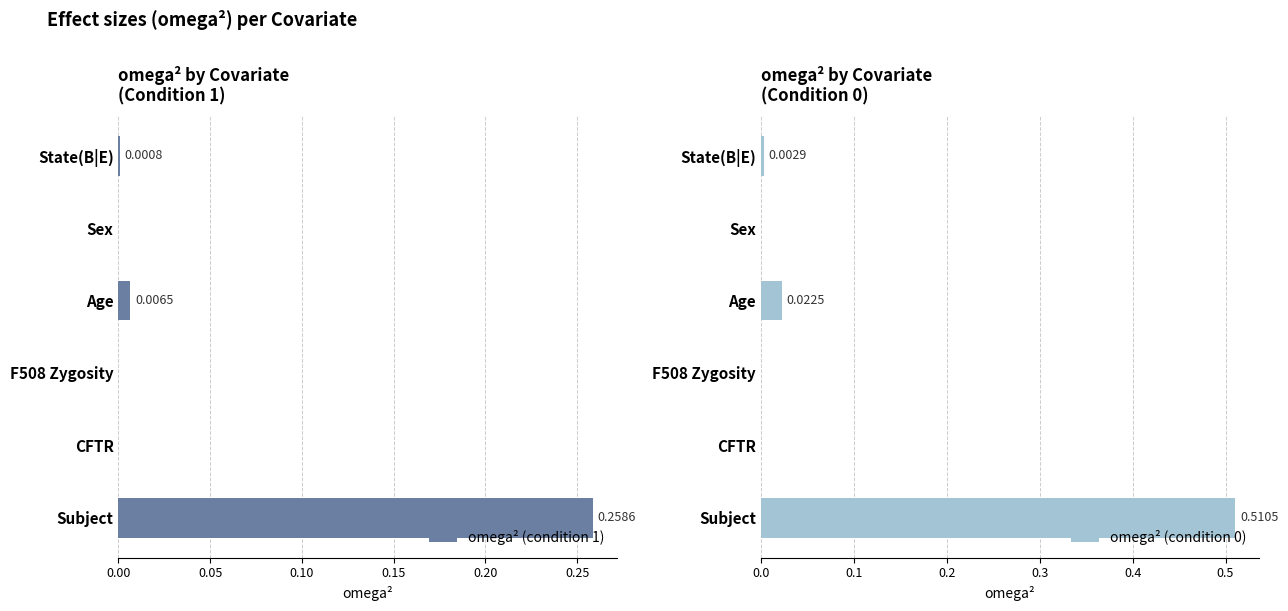

What is the maximum value for omega² (condition 1)?

0.3